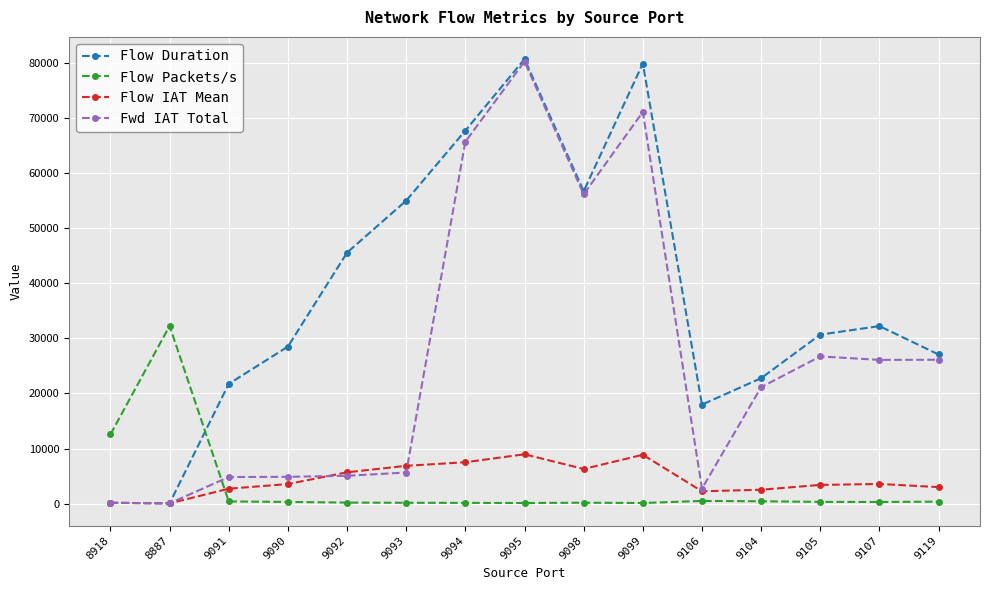

Which series has the widest spread of values?

Flow Duration